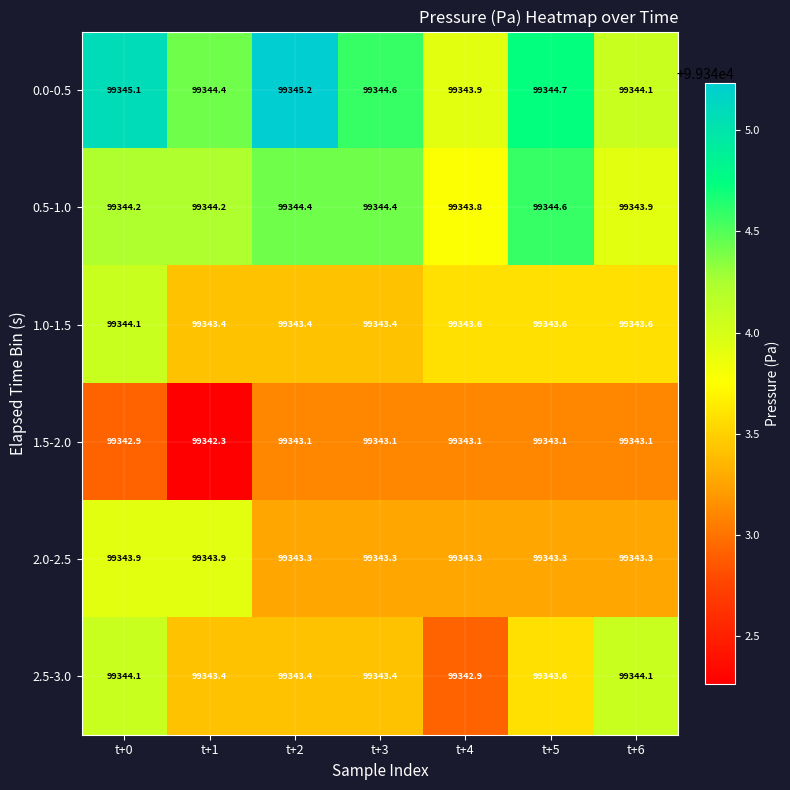

What is the difference between the 2.0-2.5 values at t+0 and t+3?

0.6